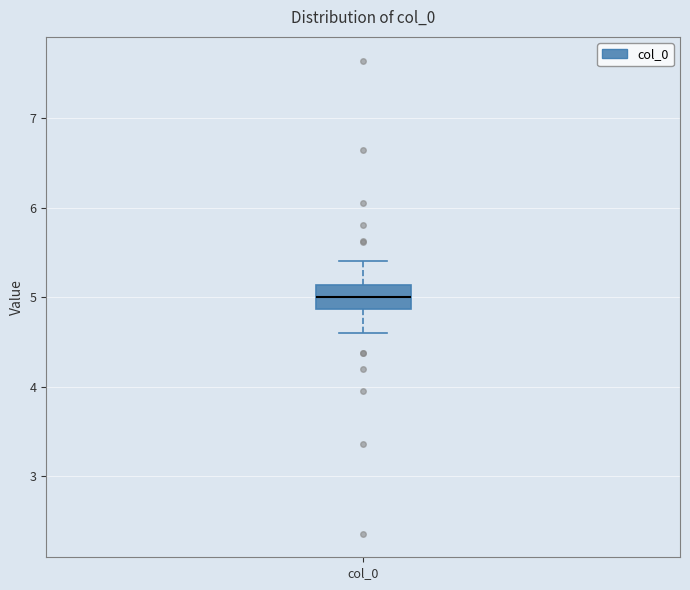

Transcribe this box plot: give where the median line is, the range the box spans, and where the two whiskers end, as read against the y-axis. The values are not printed on the chart, so give them approximately, as read against the axis.

median 5.0, box 4.9 to 5.1, whiskers 4.6 to 5.4